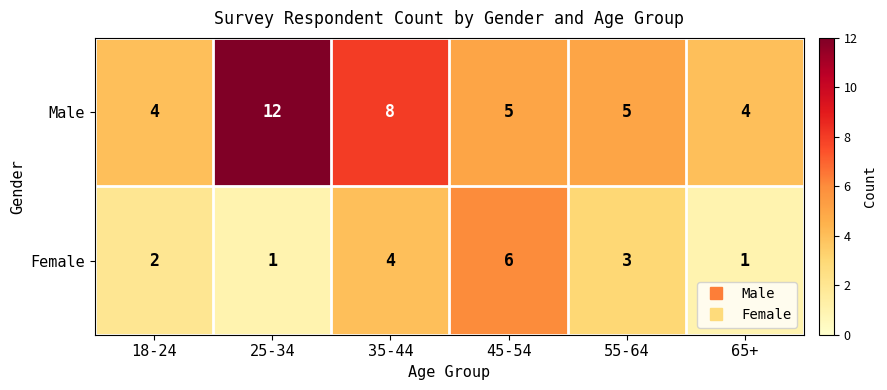

Which series changed the most between 45-54 and 65+?

Female